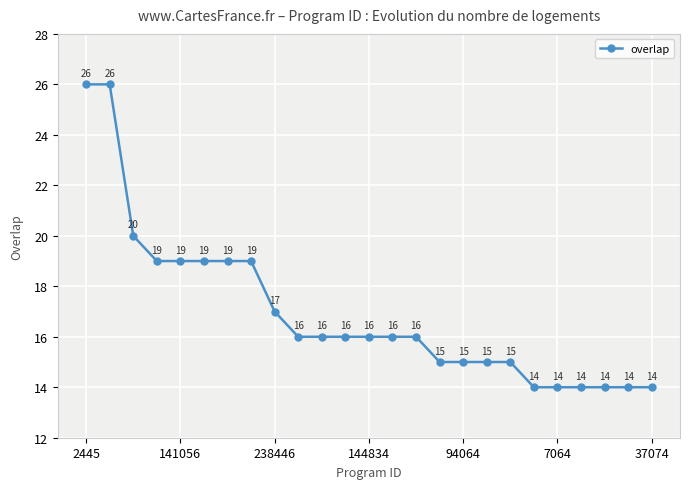

What is the sum of all values?

424